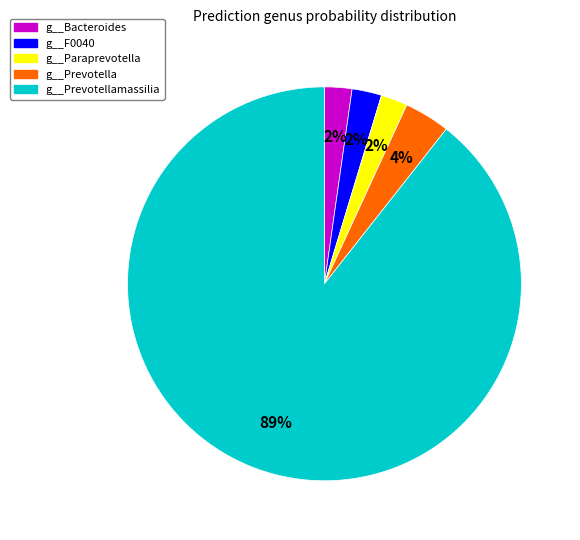

The g__Prevotellamassilia slice represents 89% of the pie. True or false?

True